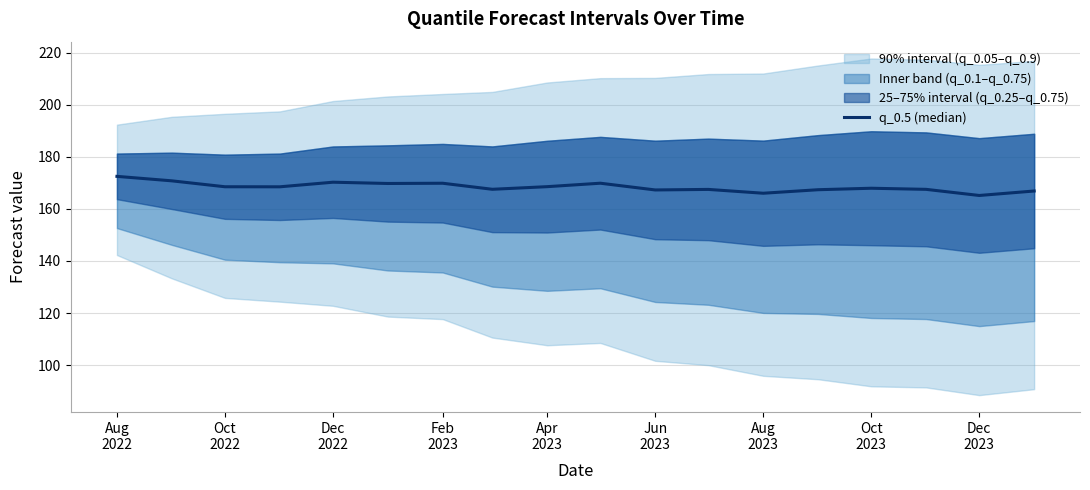

Reading left to right, extract all data points from this chart.

172.5	170.8	168.5	168.5	170.2	169.8	169.9	167.5	168.5	169.9	167.3	167.5	166.0	167.4	167.9	167.5	165.2	166.9